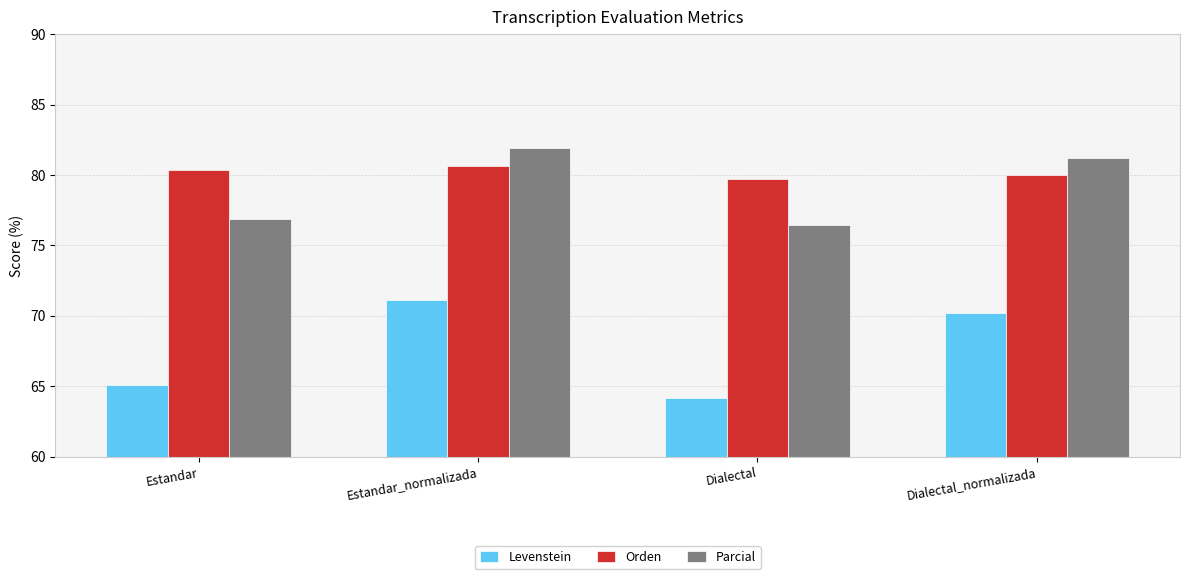

Are the bars grouped side by side (vs. stacked)?

Yes